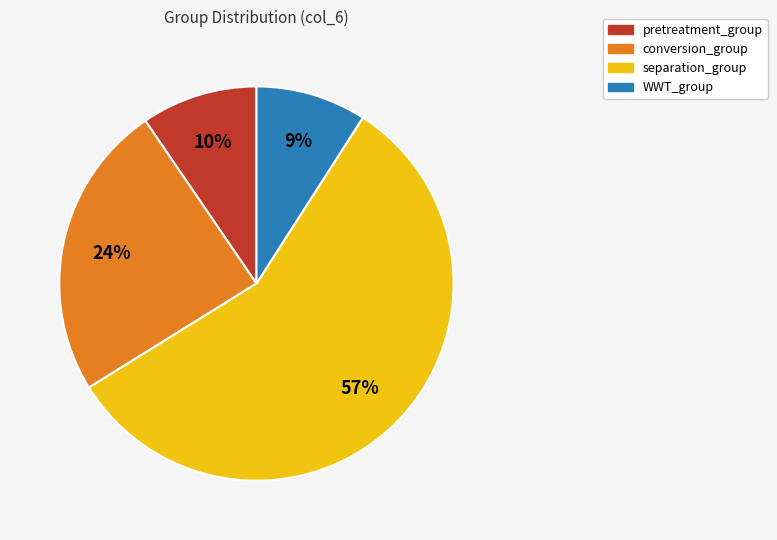

Which category accounts for the majority?

separation_group